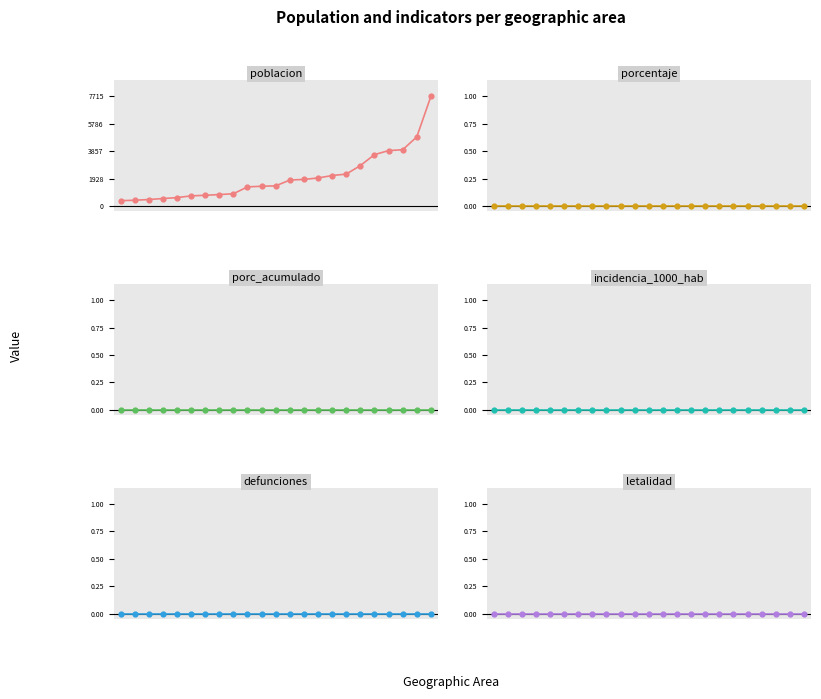

What are all the series names shown in the legend?

poblacion, porcentaje, porc_acumulado, incidencia_1000_hab, defunciones, letalidad